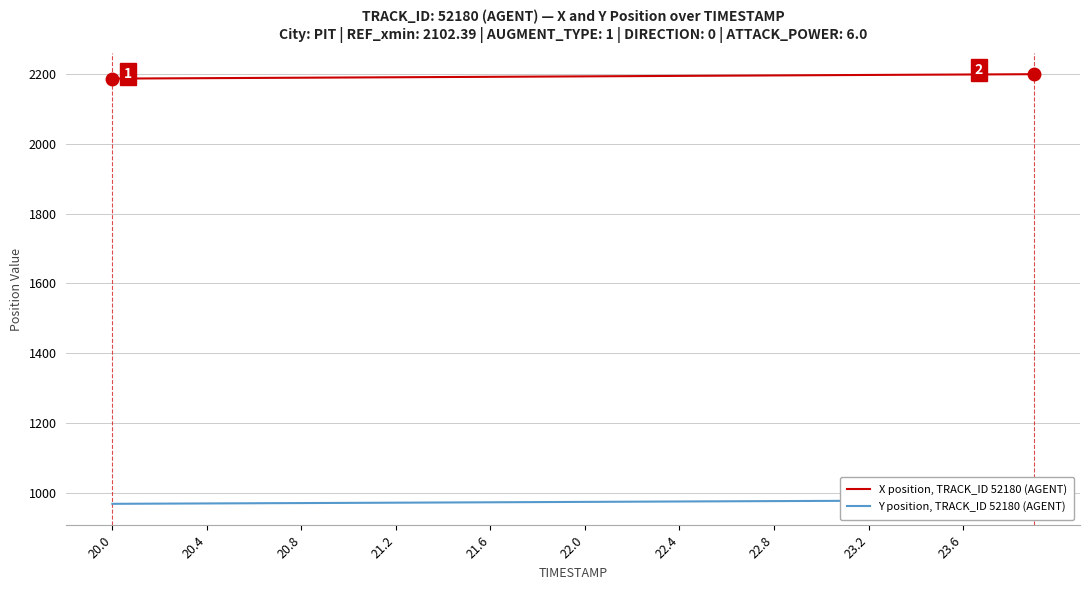

The value of X position, TRACK_ID 52180 (AGENT) at 22.4 is 1413.1. True or false?

False